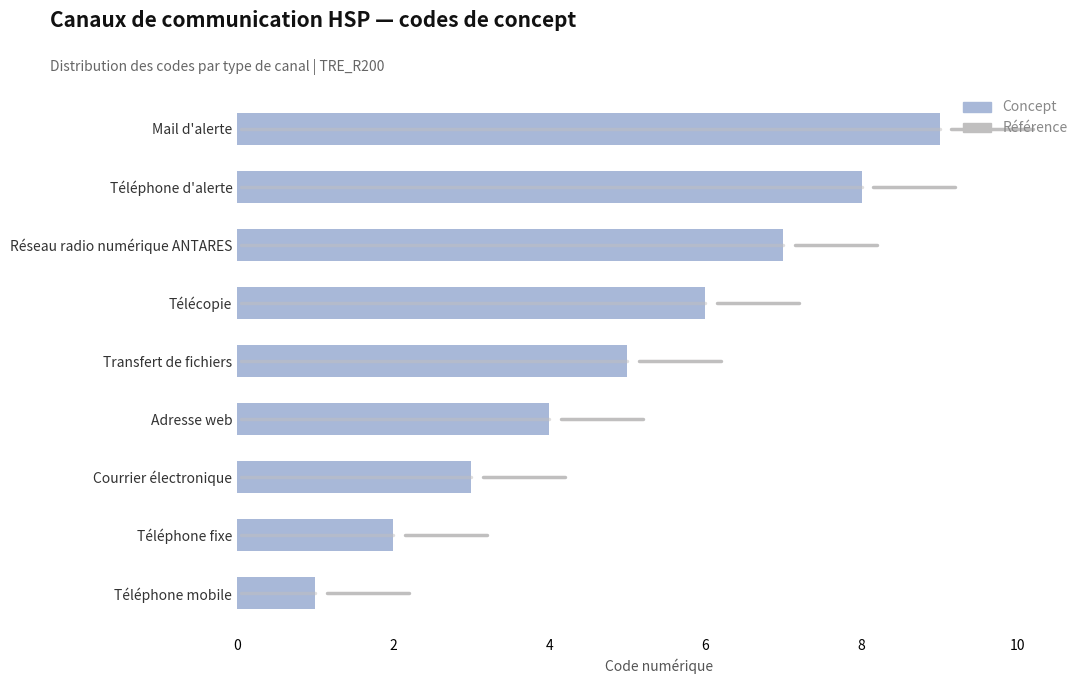

What is the average value?

5